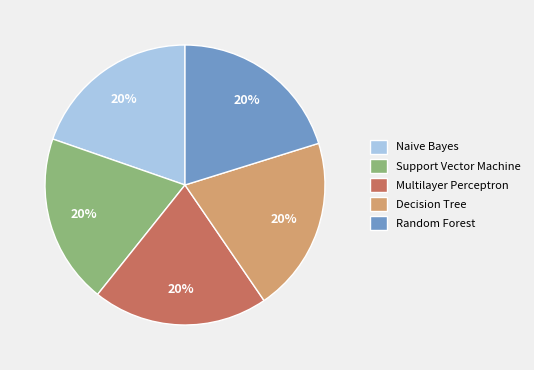

The Naive Bayes slice represents 20% of the pie. True or false?

True